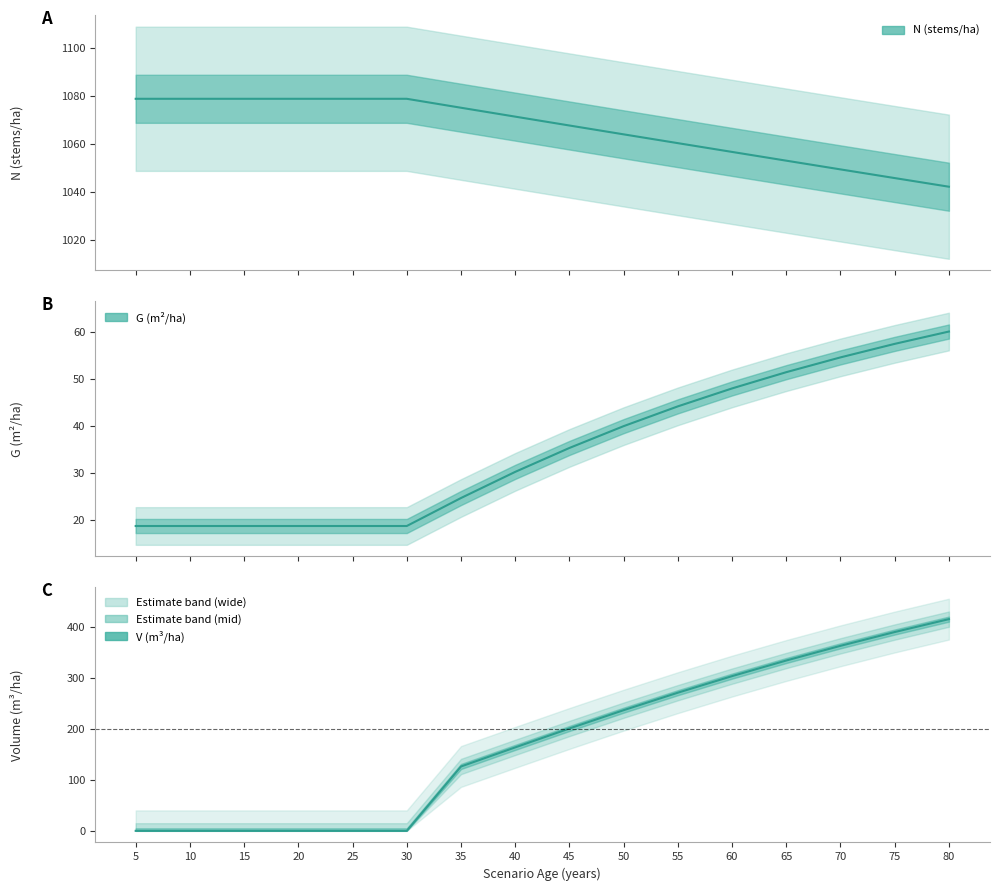

Rank the series by their maximum value, from lowest to highest.

G, V_con_corteza, N